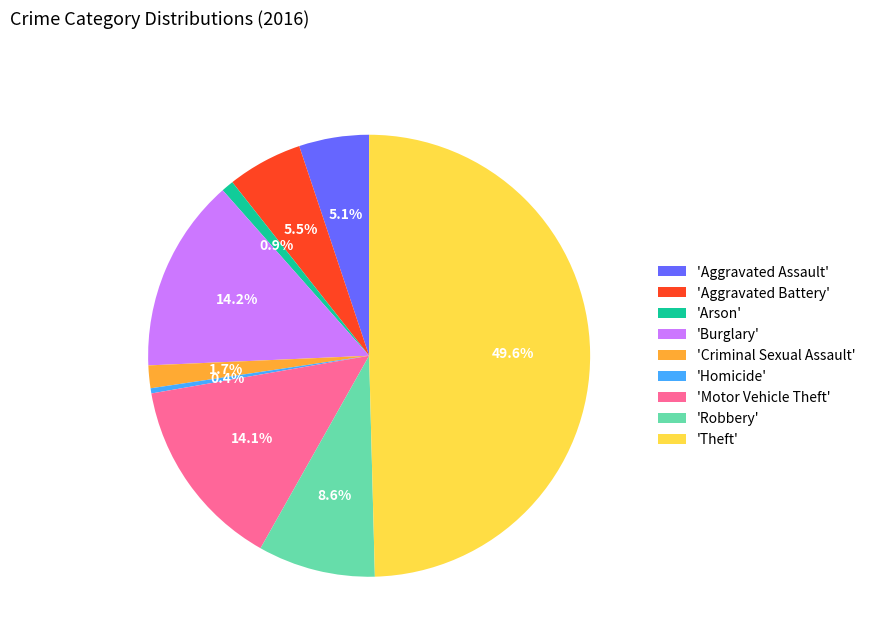

What is the ratio of the value at 'Aggravated Assault' to the value at 'Burglary'?

0.4